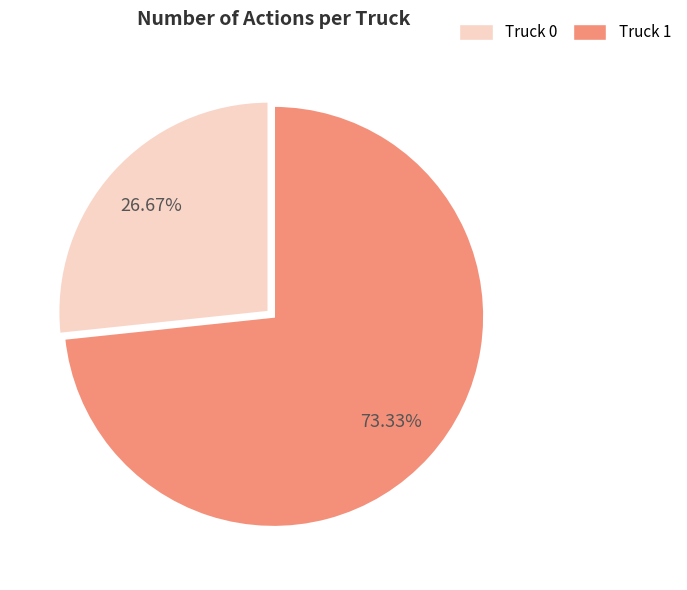

Does Truck 1 represent more than half of the total?

Yes